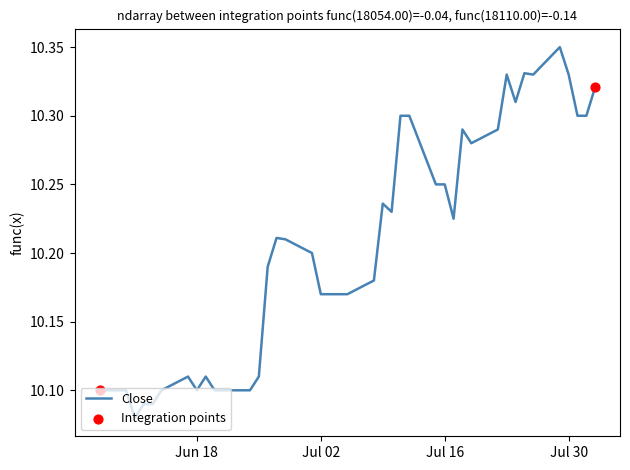

What is the difference between the maximum and minimum values?

0.3